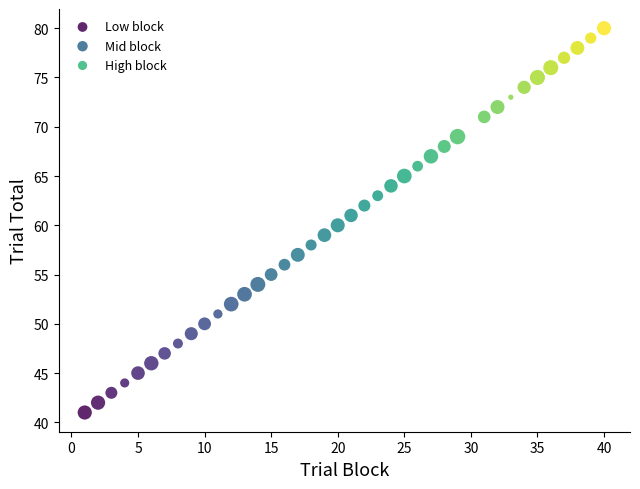

Which series has the largest Y range (max minus min)?

High block